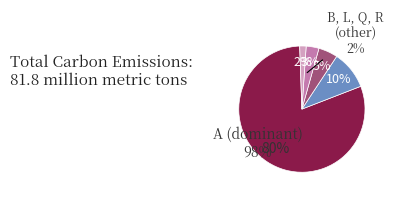

Does any single category account for the majority?

Yes